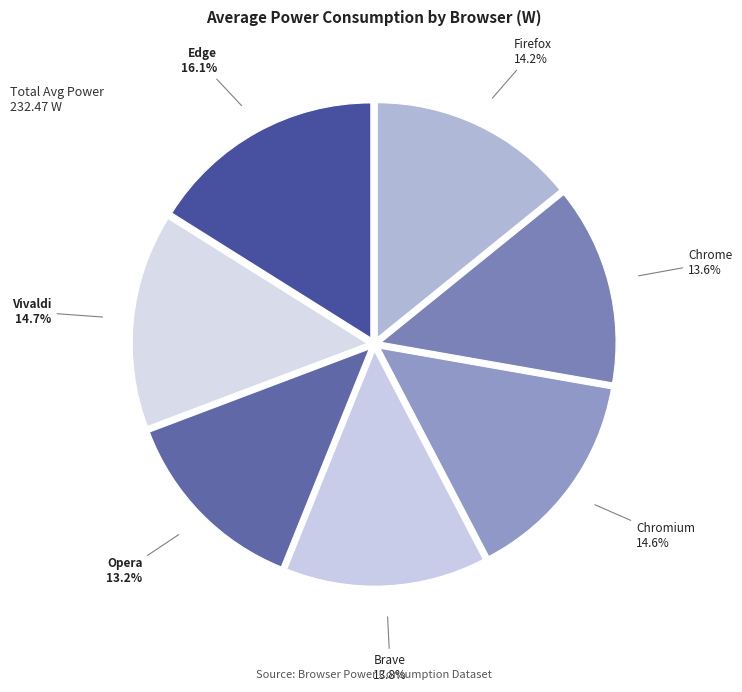

To the nearest percent, what is the combined percentage of Chrome and Firefox?

28%